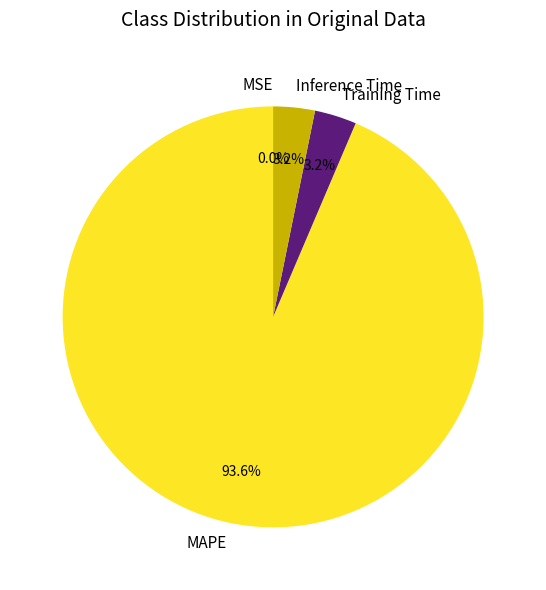

Which category has the biggest portion of the pie?

MAPE